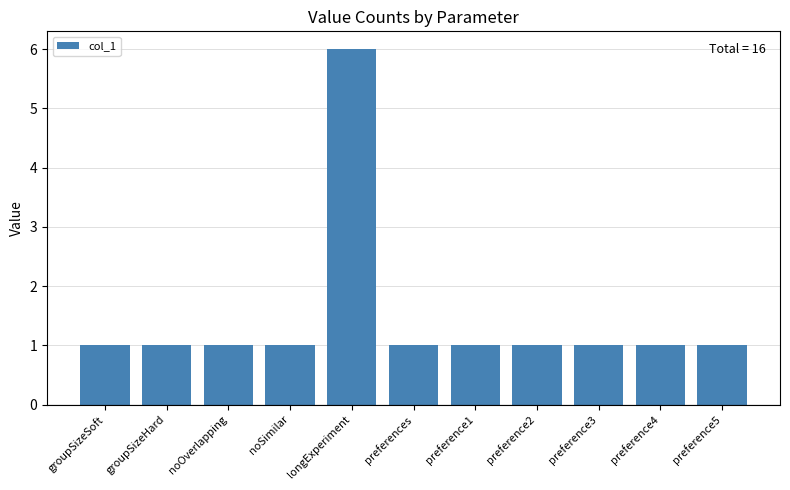

The chart shows a value of 1 at preference3. True or false?

True